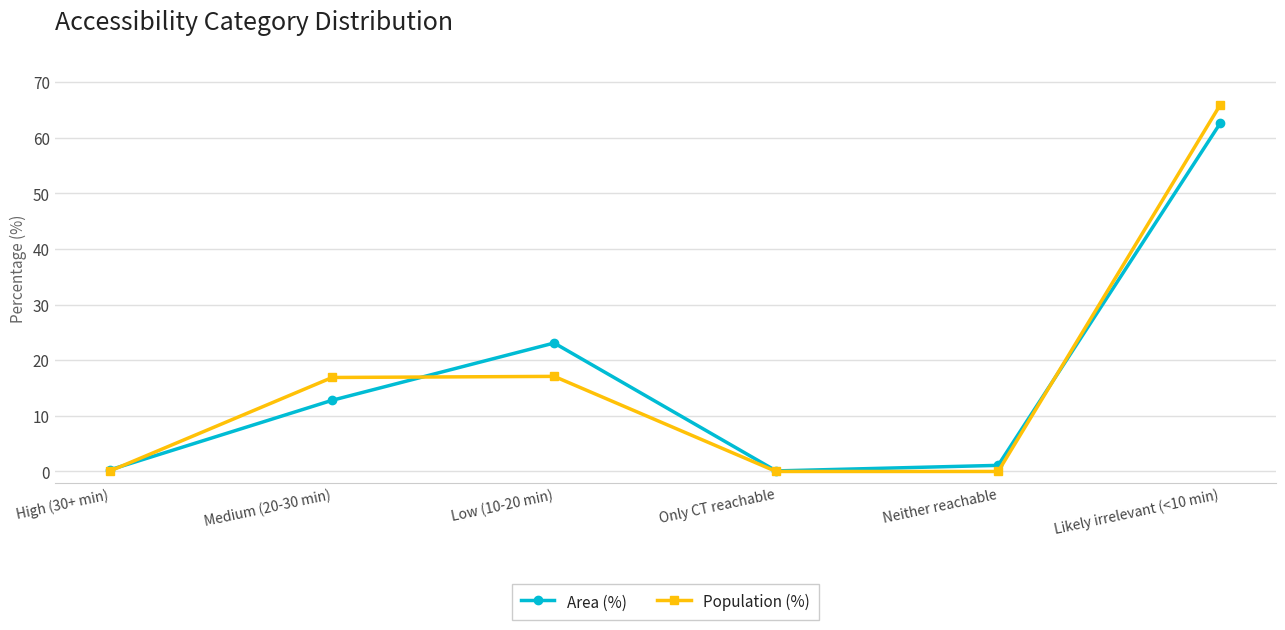

Is it true that Area (%) equals 0.3 at High (30+ min)?

True